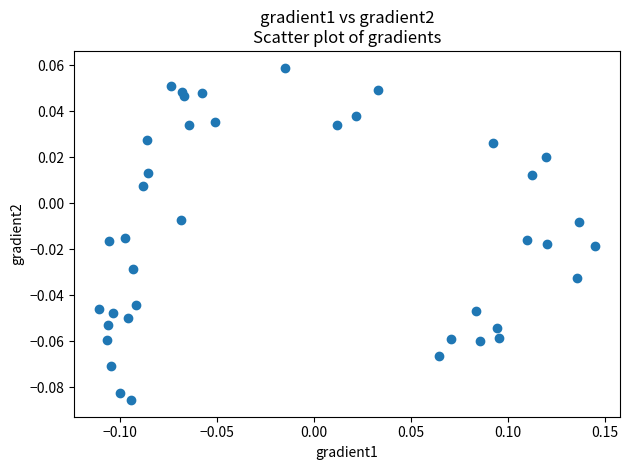

What is the range of X values (max minus min)?

0.3